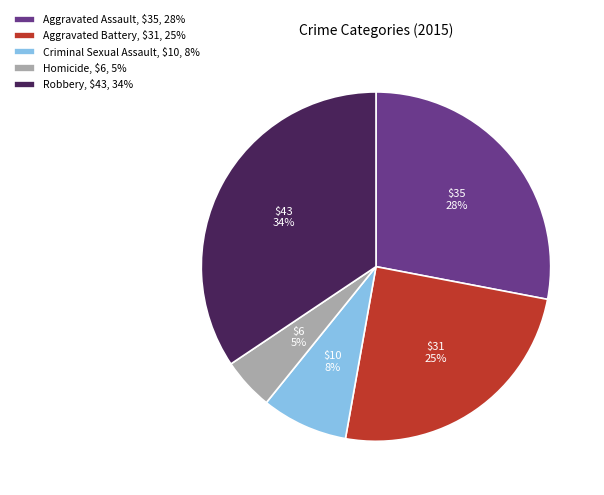

Between Criminal Sexual Assault and Aggravated Assault, which is larger?

Aggravated Assault